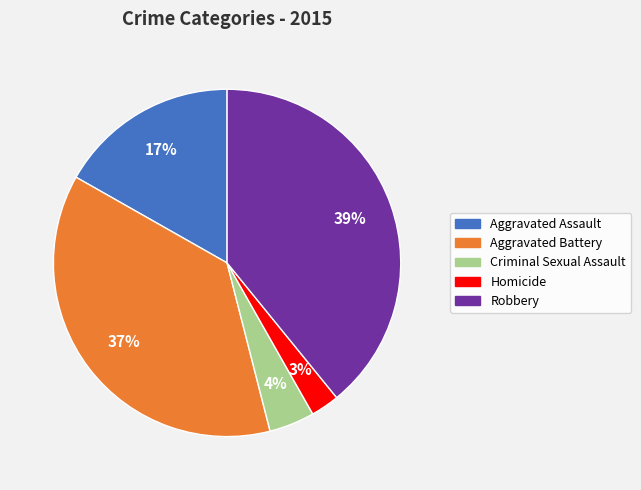

Which category has the smallest portion of the pie?

Homicide